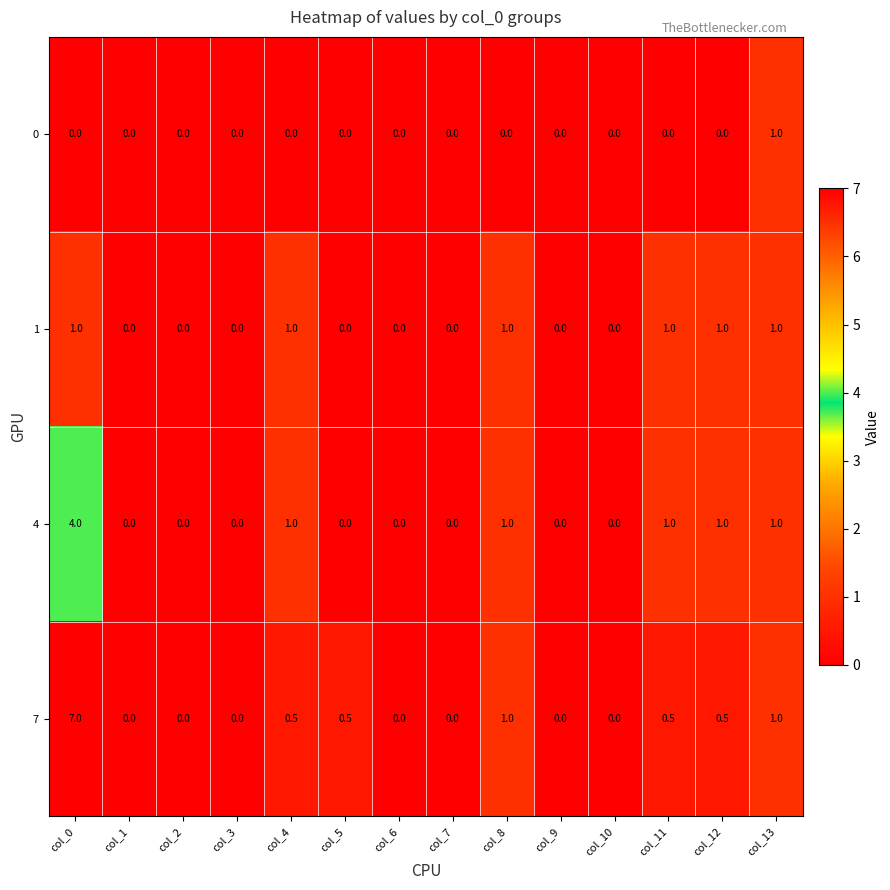

What is the spread (max minus min) of values at col_5?

0.5